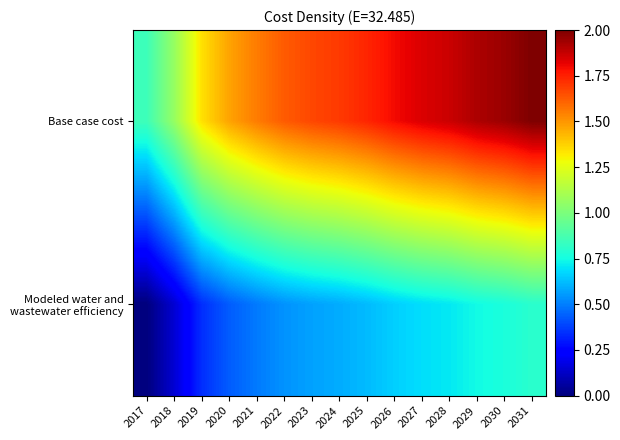

Count the number of data series in this chart.

2